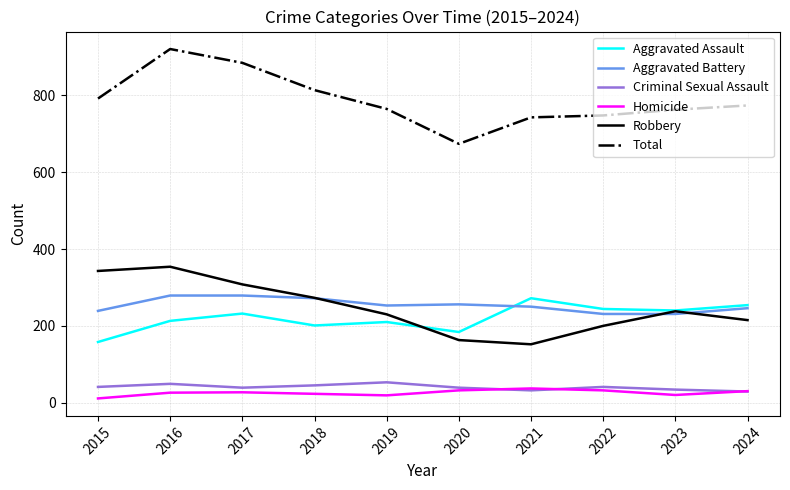

Which series has the widest spread of values?

Total